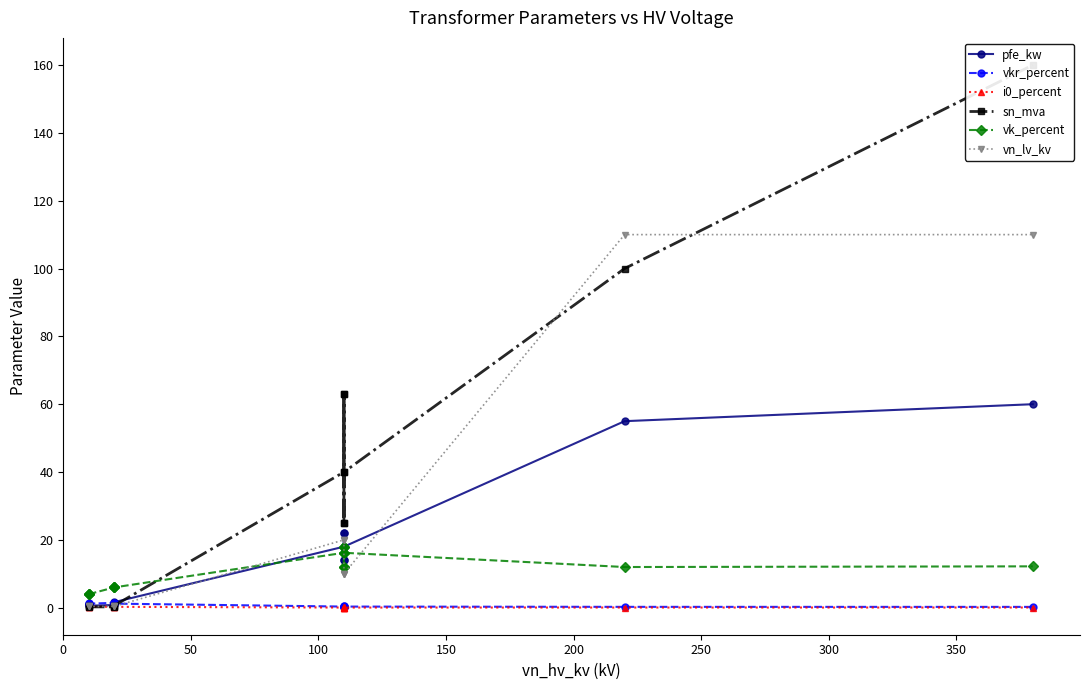

Which series has the largest total across all categories?

sn_mva